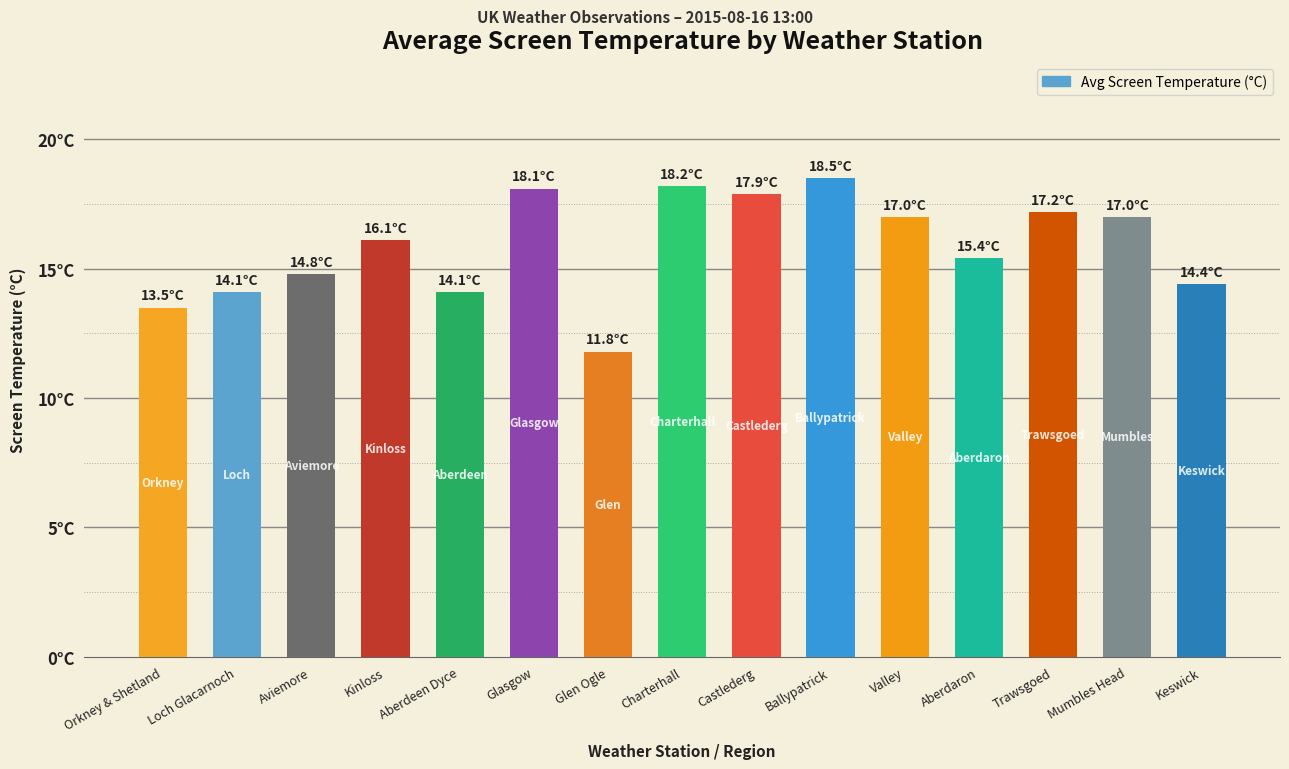

At which category does the chart reach its minimum across all series?

Glen Ogle